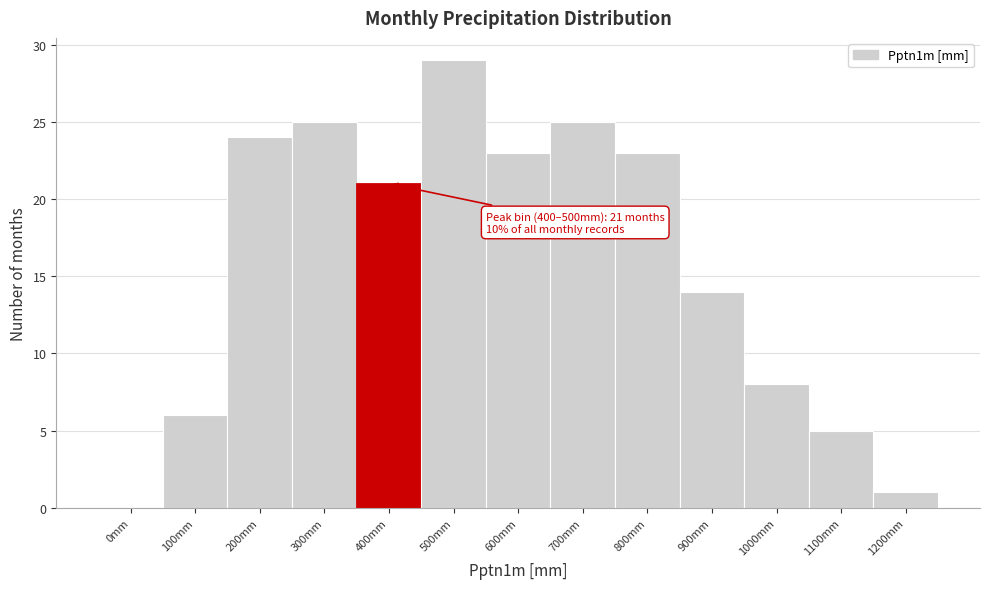

Reading left to right, transcribe all the data shown in this chart.

0mm=0	100mm=6	200mm=24	300mm=25	400mm=21	500mm=29	600mm=23	700mm=25	800mm=23	900mm=14	1000mm=8	1100mm=5	1200mm=1